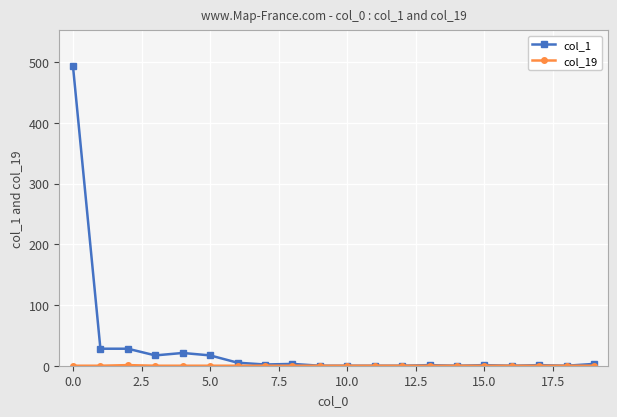

True or false: col_1 has more than 1 points higher than both neighbors.

True